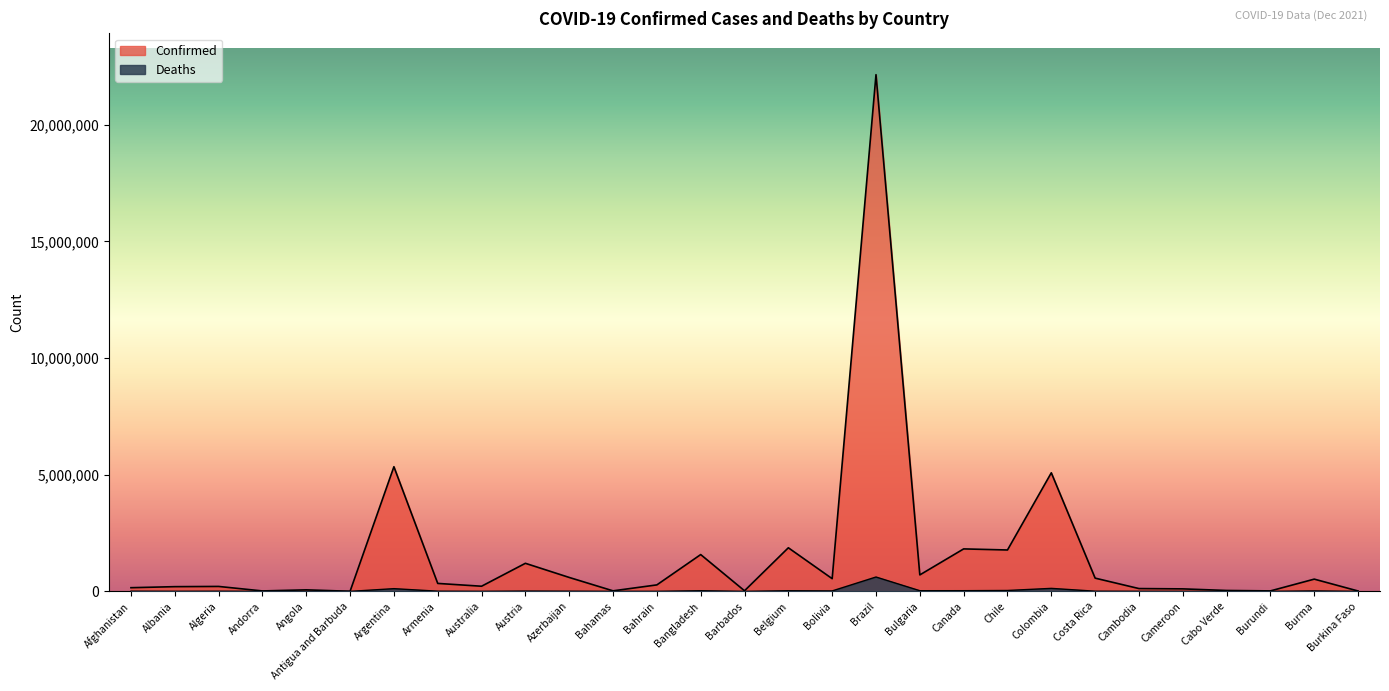

Where is Confirmed nearest to the value 11075812?

Argentina